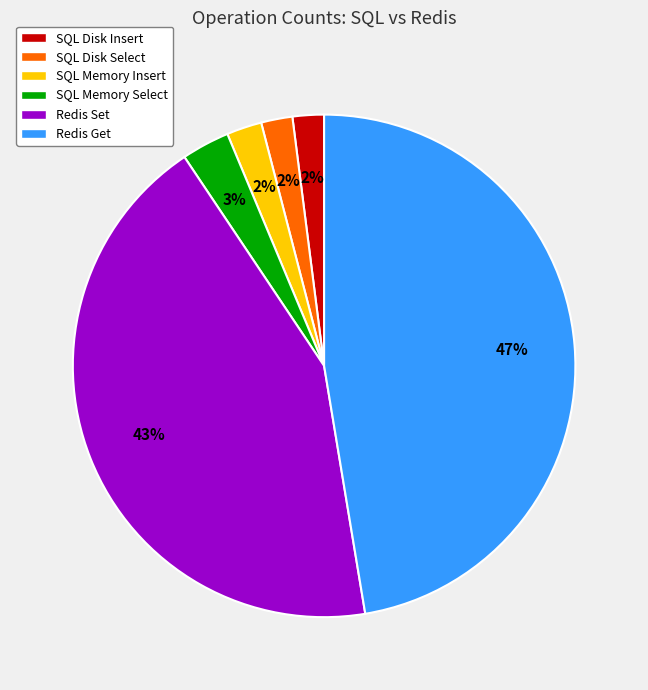

Is there any slice that represents more than half of the pie?

No